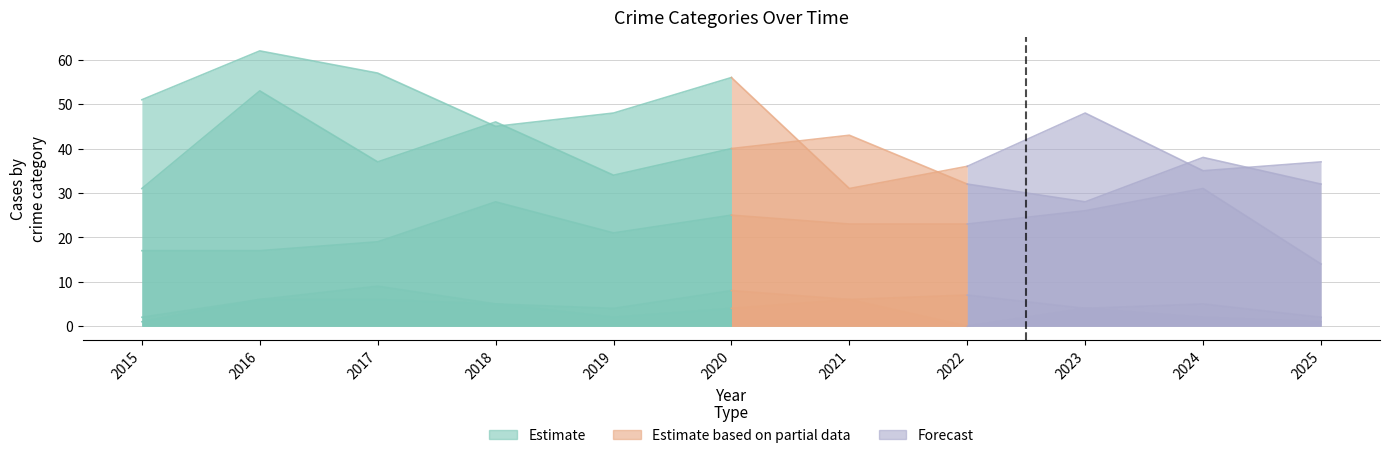

What is the minimum value for Aggravated Battery?

28